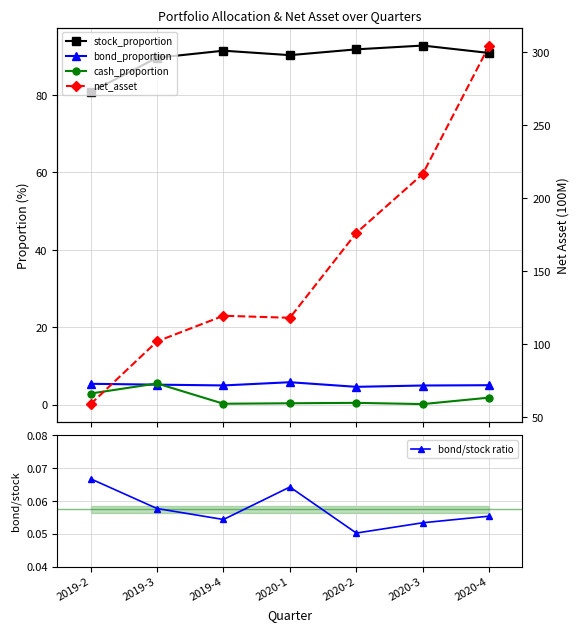

What is the sum of the bond_proportion values at 2020-4 and 2019-3?

10.2